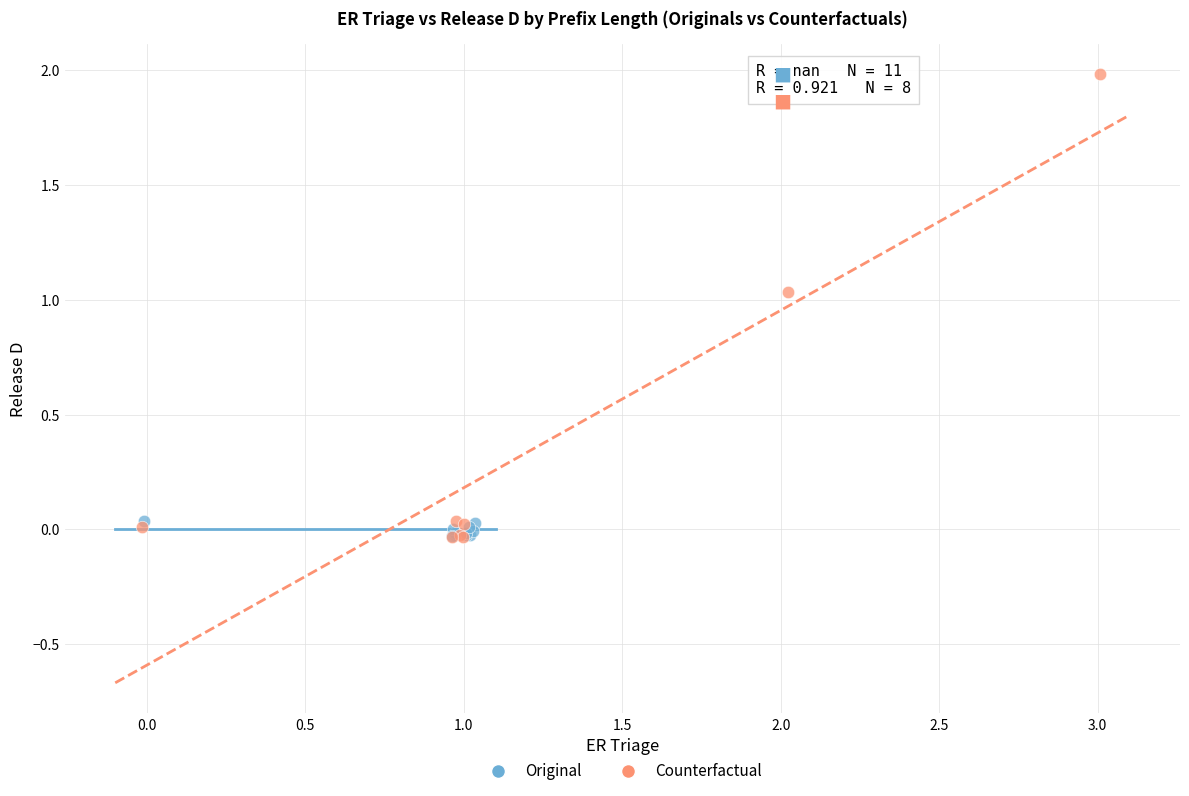

Which series reaches the maximum Y coordinate?

Counterfactual